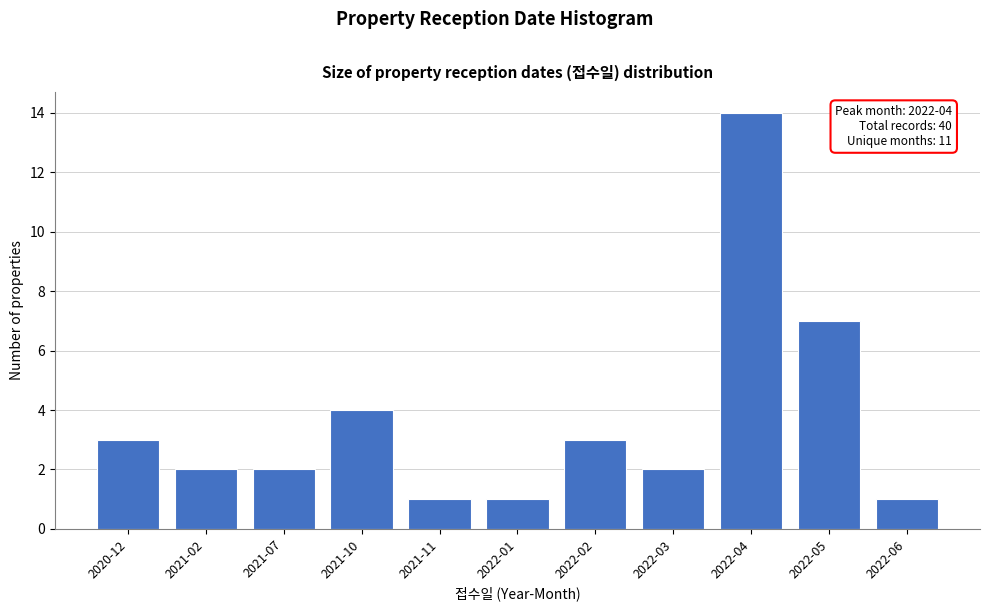

Reading left to right, extract all data points from this chart.

3	2	2	4	1	1	3	2	14	7	1